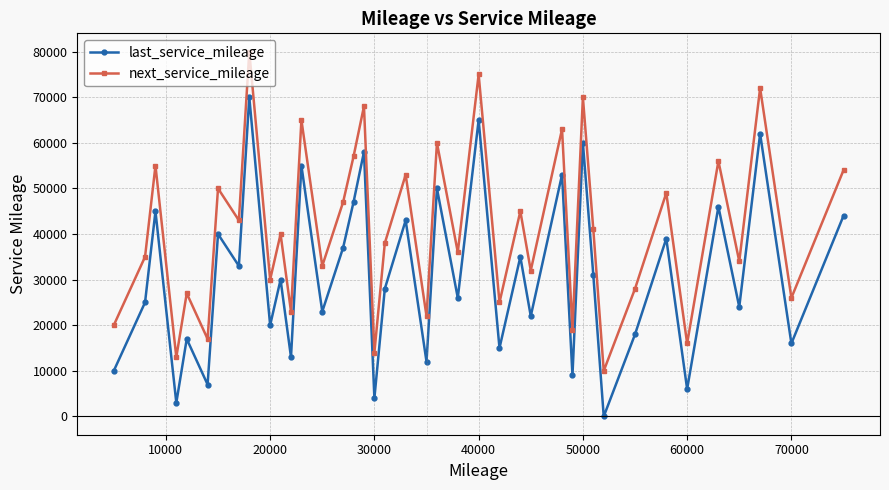

What is the average value of the next_service_mileage series?

41025